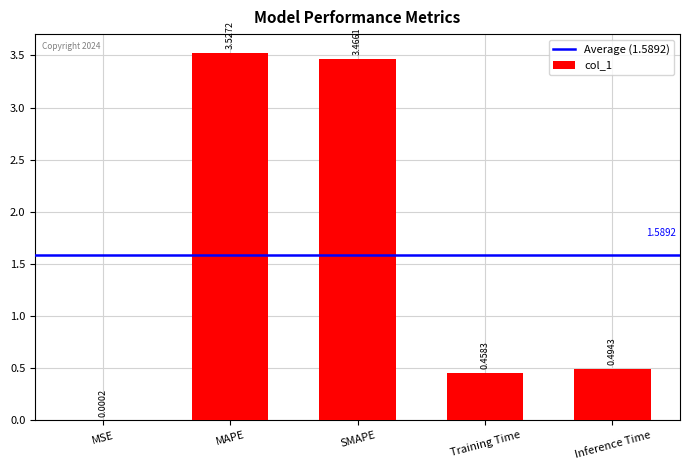

Which category has the highest value across all series?

MAPE